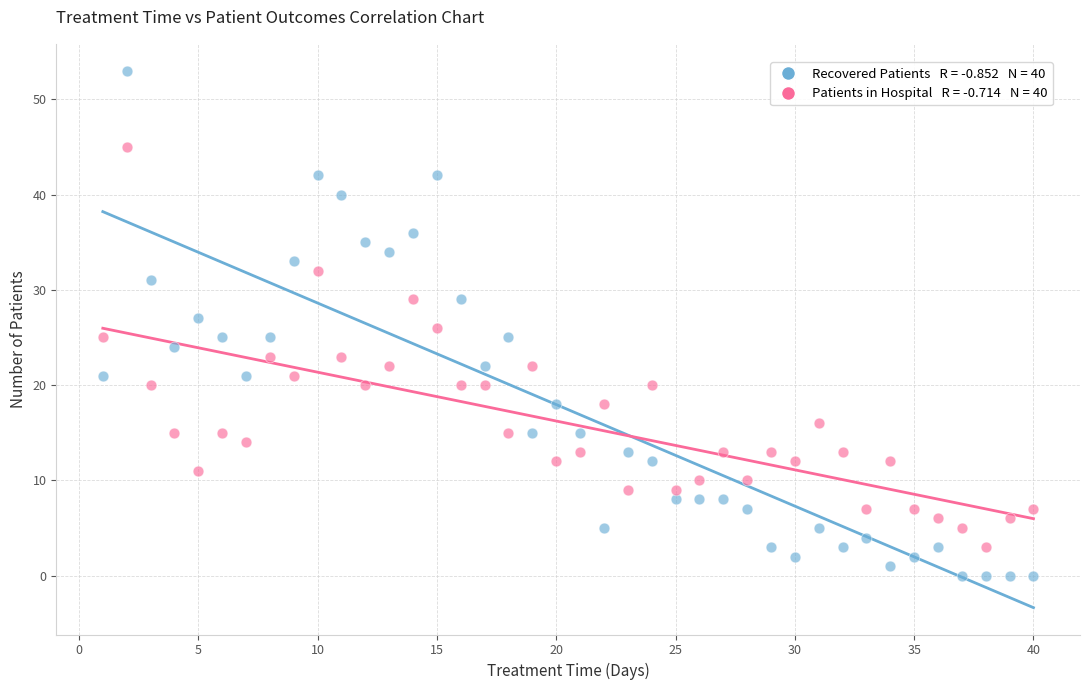

Across all data points, what is the range of Y values (max minus min)?

53